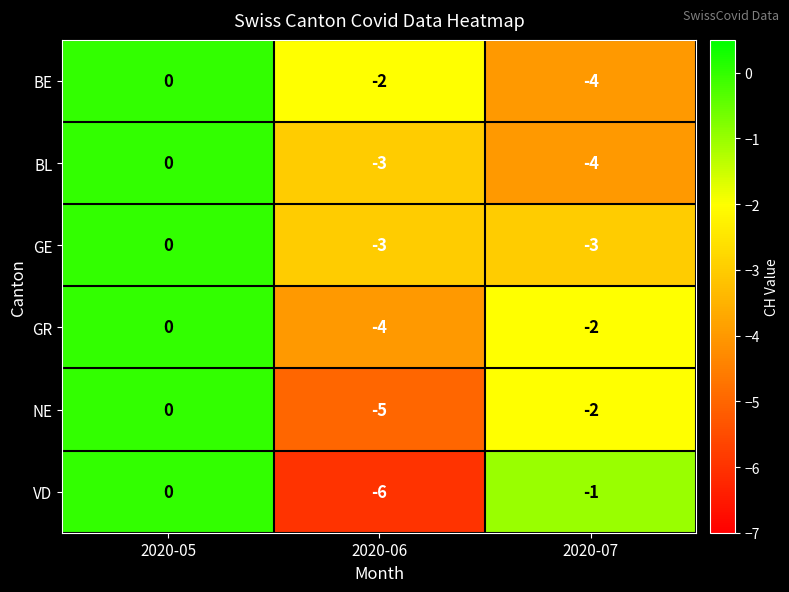

What is the minimum value shown in the chart?

-6